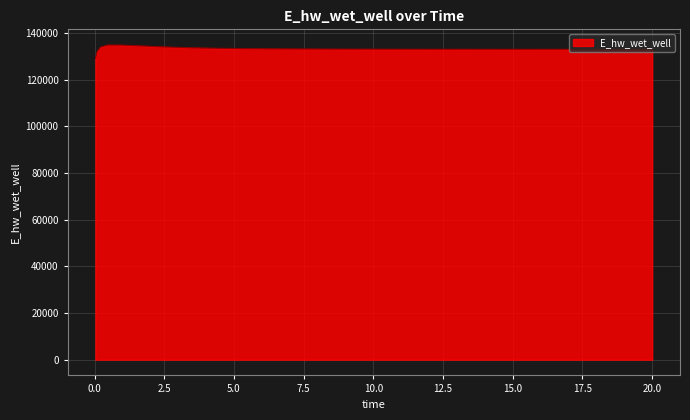

What is the difference between the maximum and minimum values?

5715.1